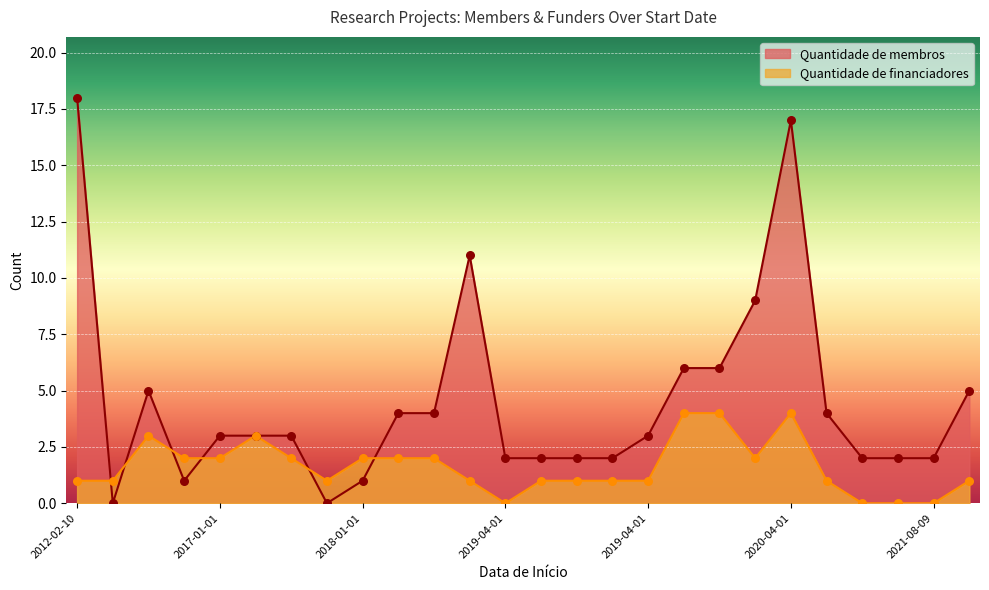

What are all the series names shown in the legend?

Quantidade de membros, Quantidade de financiadores